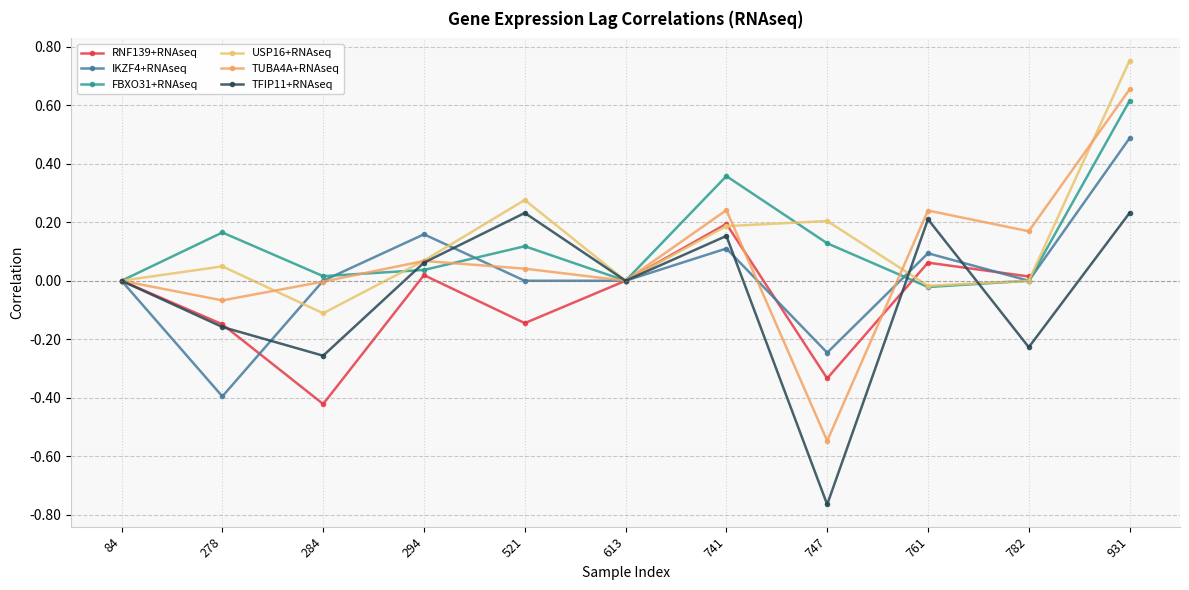

Is the value of TUBA4A+RNAseq at 294 greater than the value of IKZF4+RNAseq at 278?

Yes